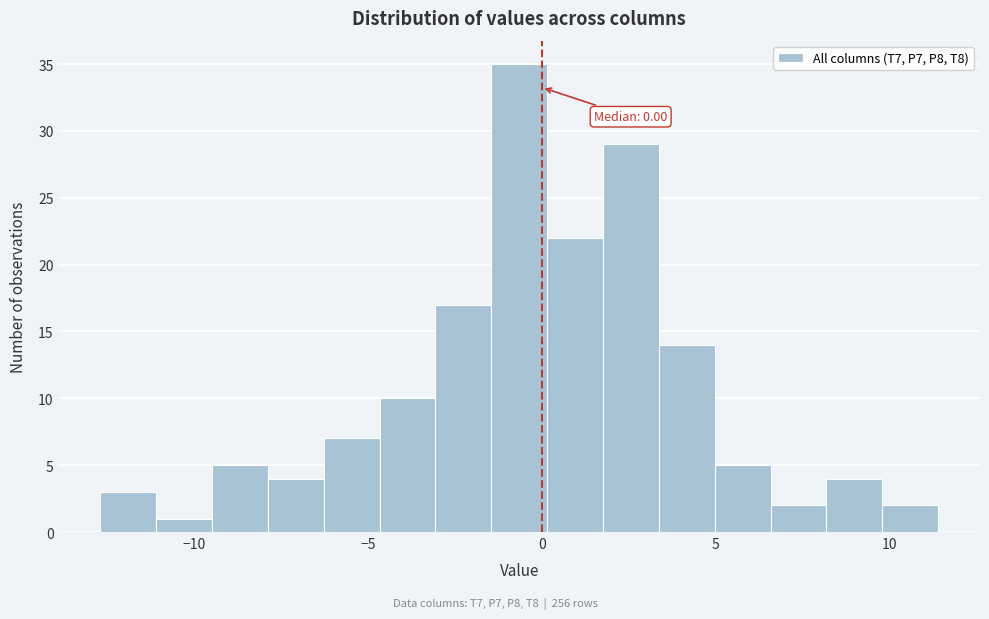

Around what value on the x-axis is the tallest bar? Give the approximate position of its centre, as read against the axis.

-0.5